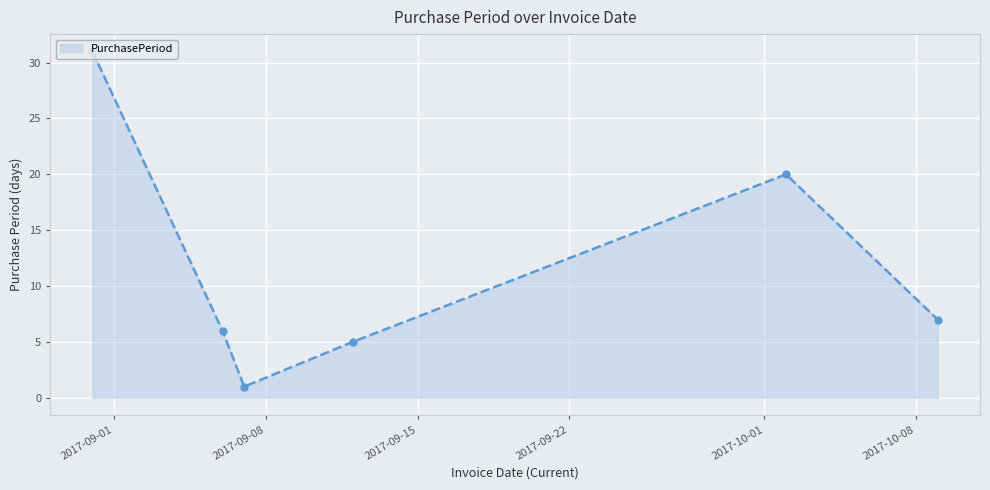

What is the sum of all values?

70